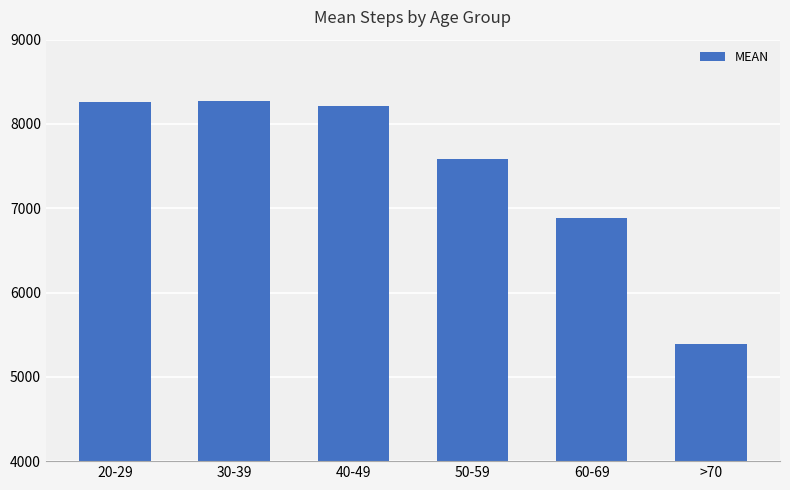

What is the average value?

7436.3